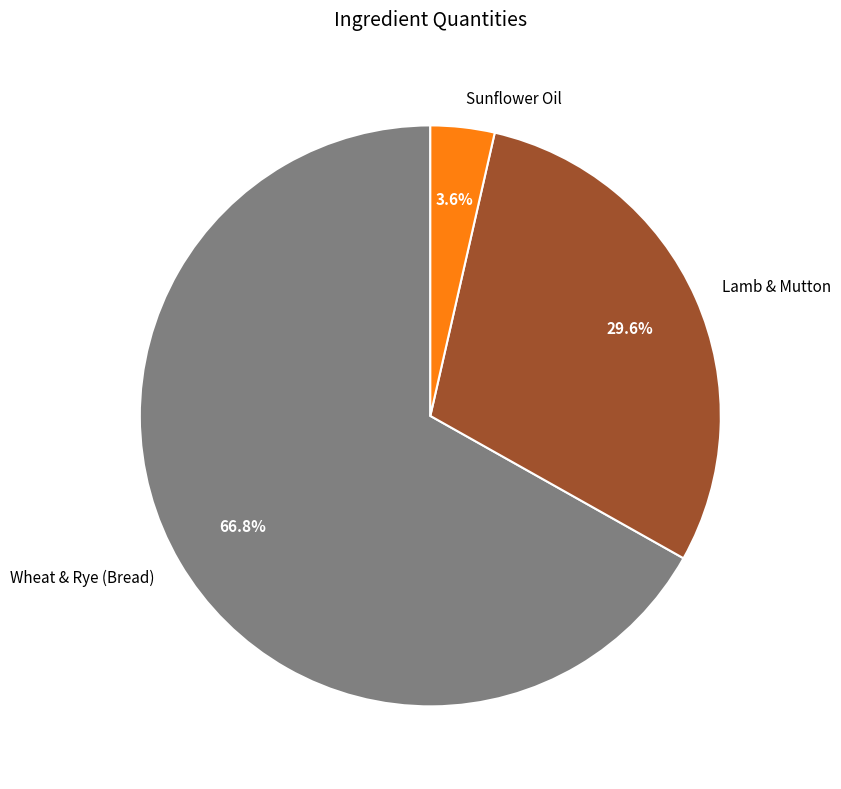

Which category has the smallest portion of the pie?

Sunflower Oil